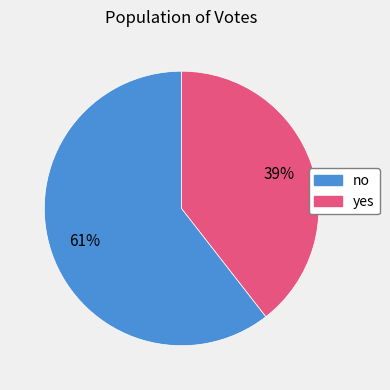

Is the sum of yes and no greater than half?

Yes